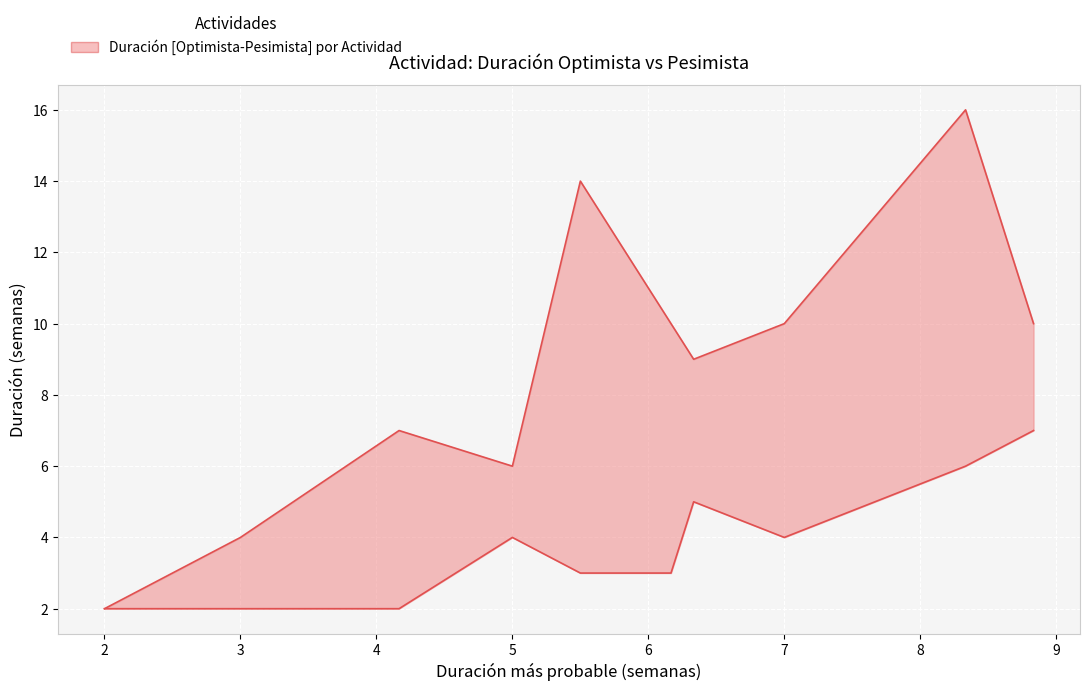

Does the chart display data point markers on the line(s)?

No